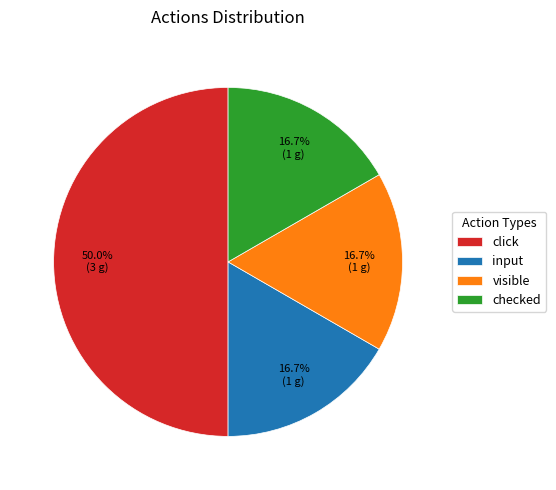

Which category has the biggest portion of the pie?

click